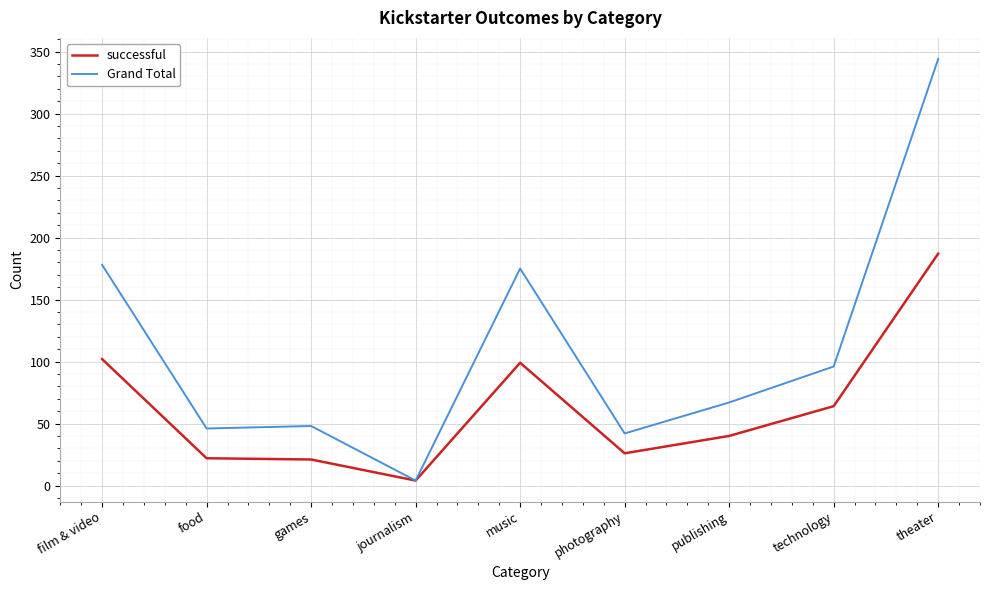

Does the chart have visible grid lines?

Yes